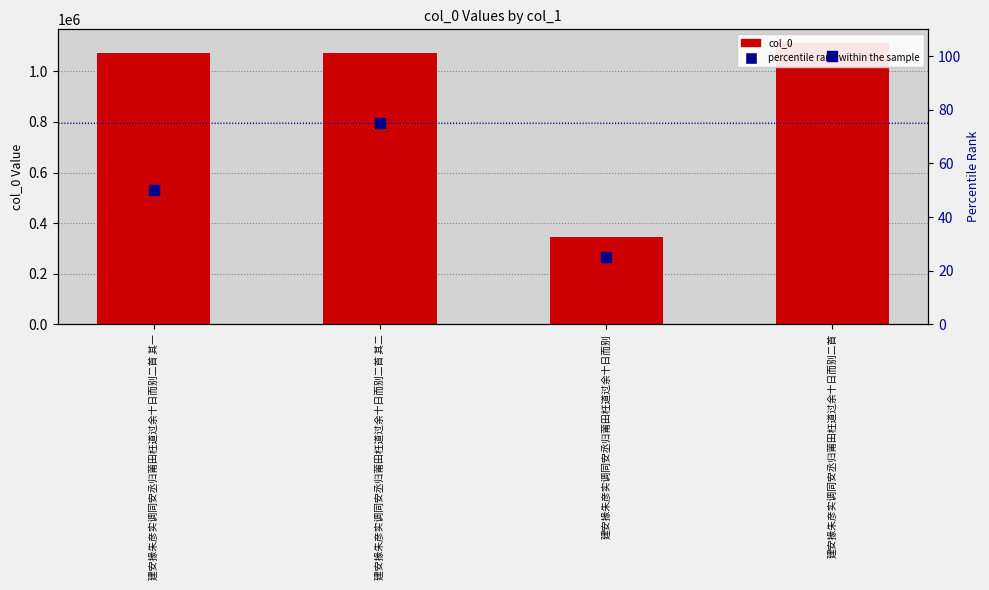

Which series has the largest Y range (max minus min)?

col_0